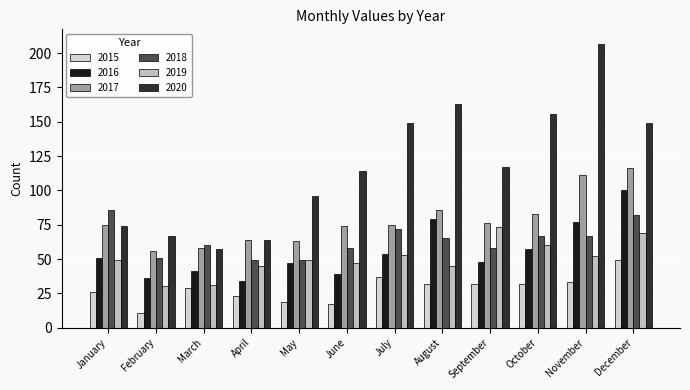

What is the value of the 2016 bar at the 12th from the left?

100